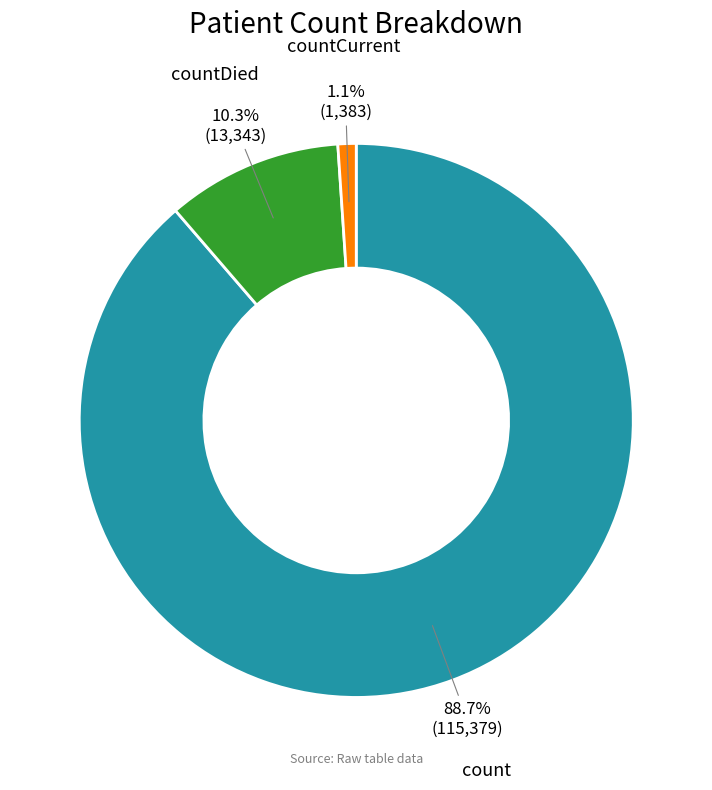

What percentage is the countCurrent slice, to the nearest percent?

1%